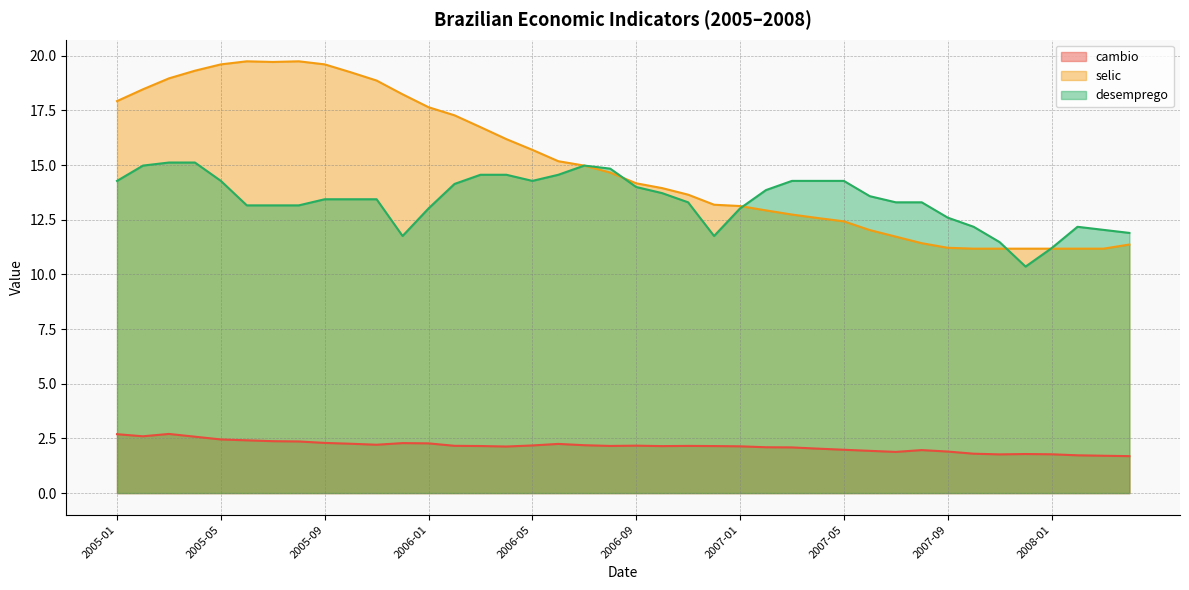

What are all the series names shown in the legend?

cambio, selic, desemprego